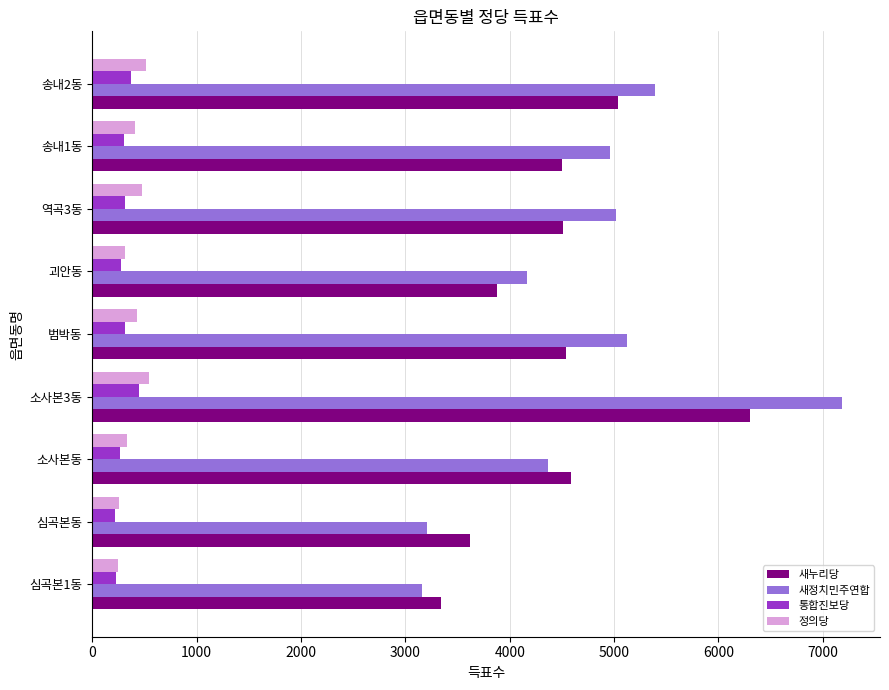

True or false: 정의당 has a value of 331 at 소사본동.

True